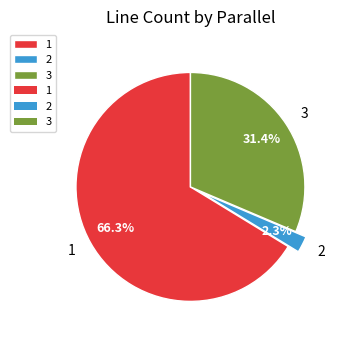

To the nearest percent, what percentage of the pie is 1?

66%